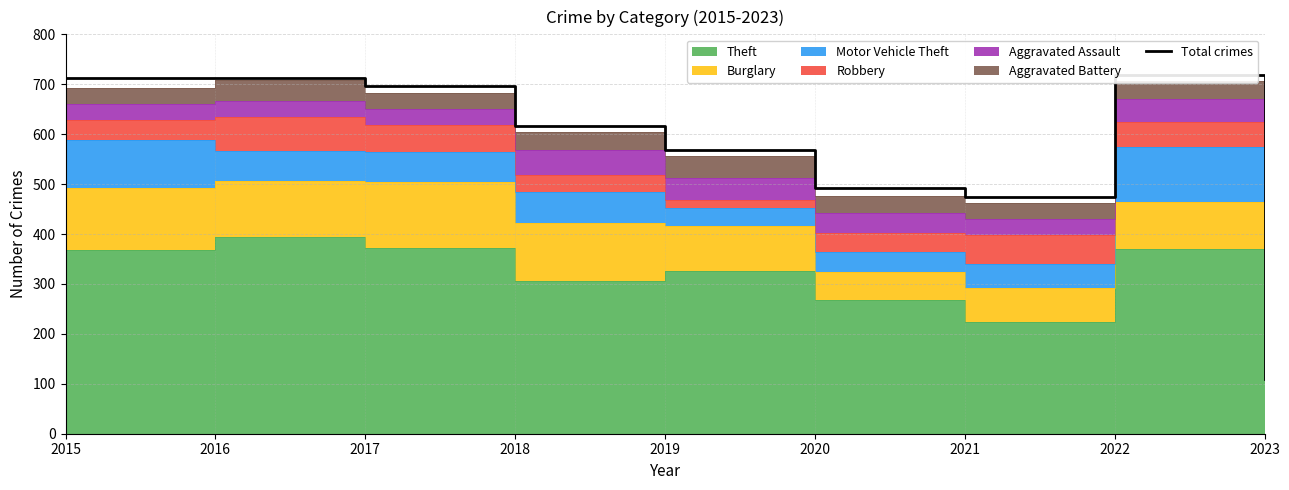

Read the value at 2018, to the nearest 10.

620